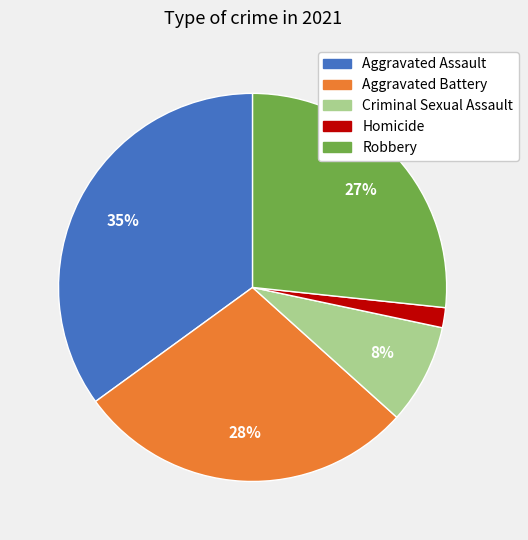

To the nearest percent, what is the combined percentage of Robbery and Aggravated Assault?

62%